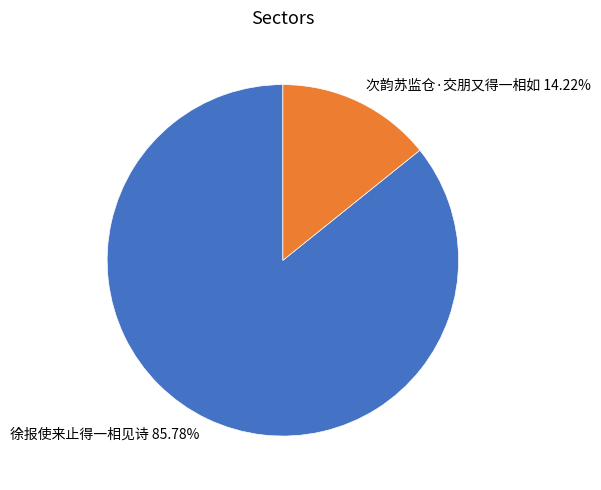

Is there a majority slice in this chart?

Yes